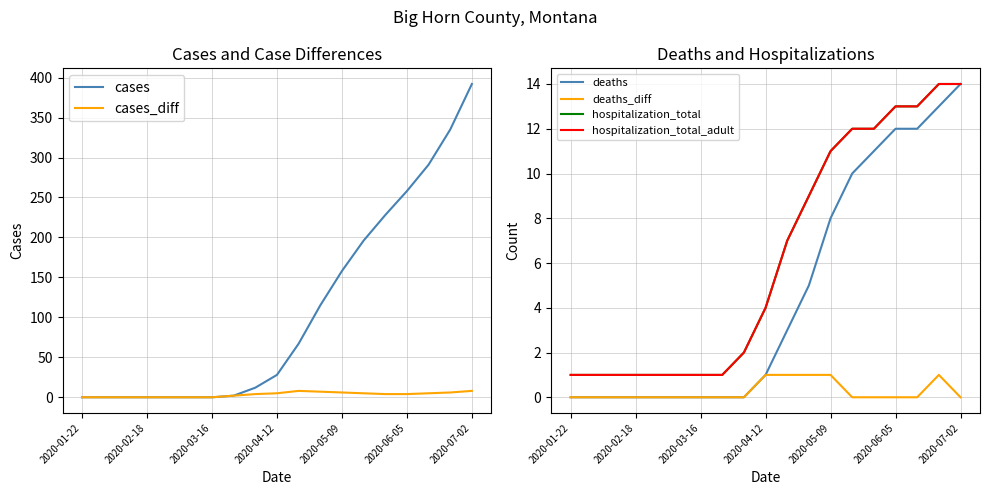

True or false: cases has a value of 83 at 2020-05-09.

False